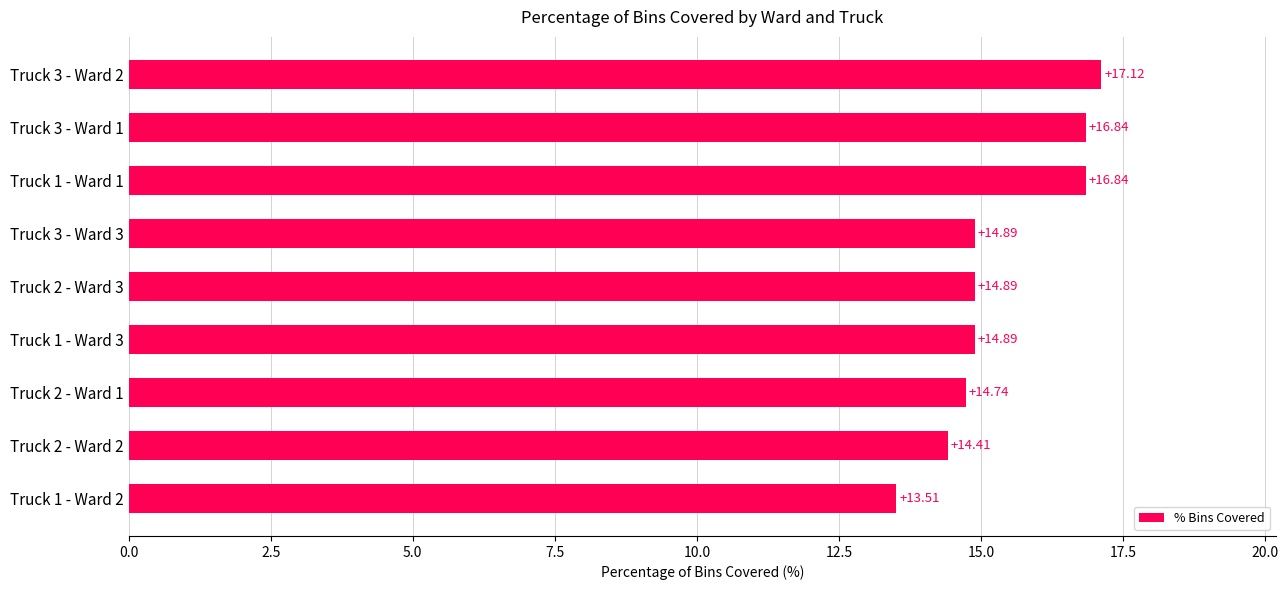

What is the difference between the maximum and minimum values?

3.6